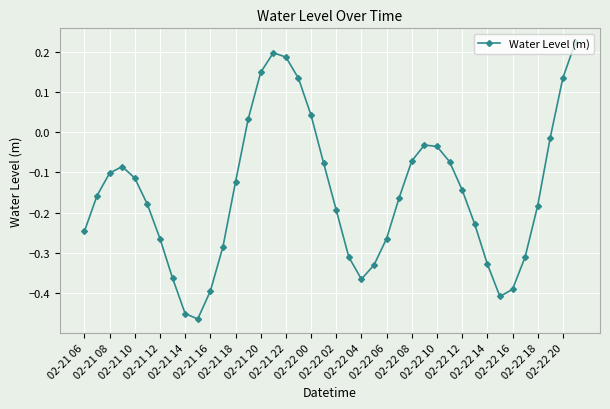

What is the sum of all values?

-6.1